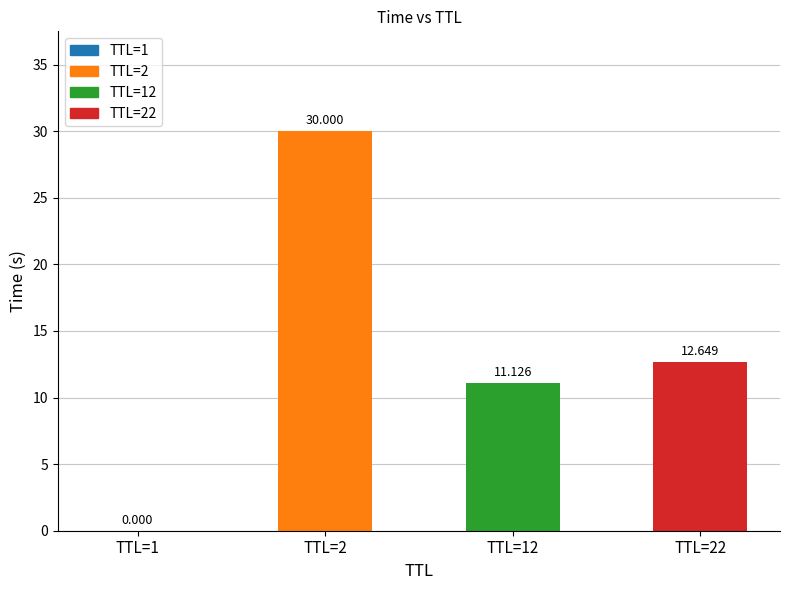

Count the number of data series in this chart.

1